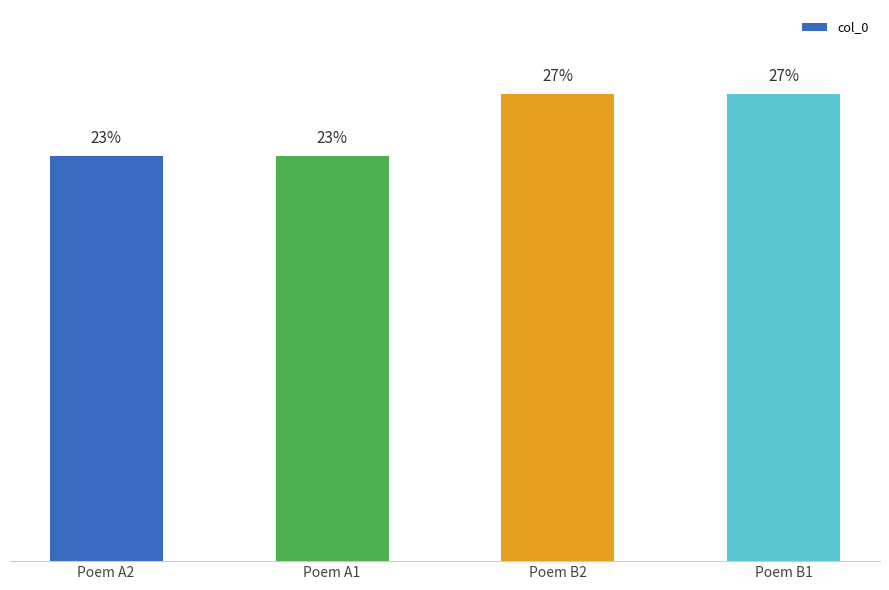

True or false: the data shows 956062 at Poem A2.

True